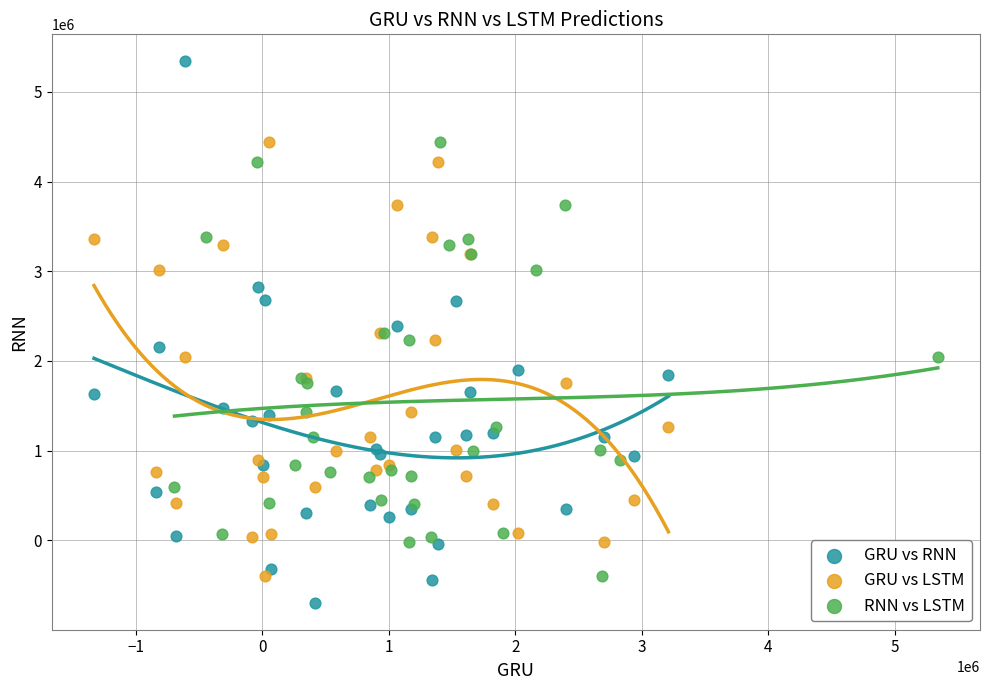

Which series reaches the minimum Y coordinate?

GRU vs RNN